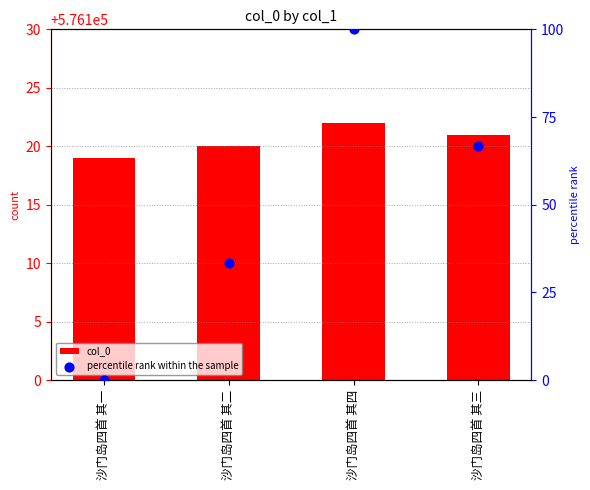

Which series reaches the minimum Y coordinate?

percentile rank within the sample